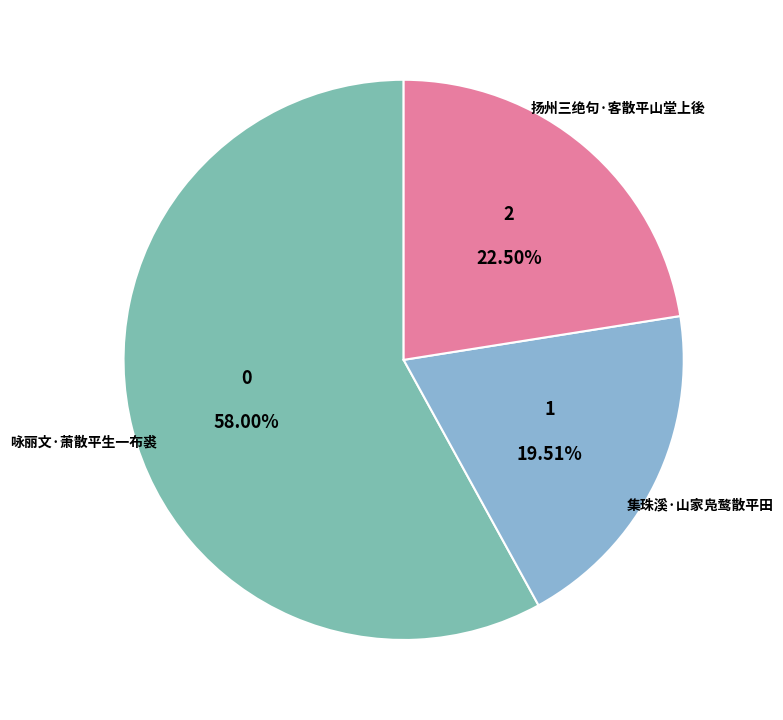

How many slices are in this pie chart?

3